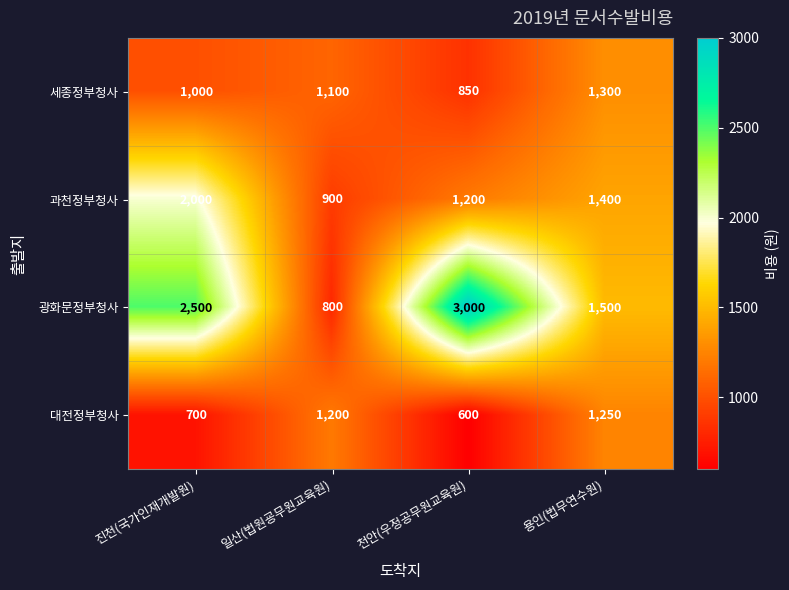

Reading left to right, list all the values displayed in this chart.

세종정부청사: 1000	1100	850	1300
과천정부청사: 2000	900	1200	1400
광화문정부청사: 2500	800	3000	1500
대전정부청사: 700	1200	600	1250